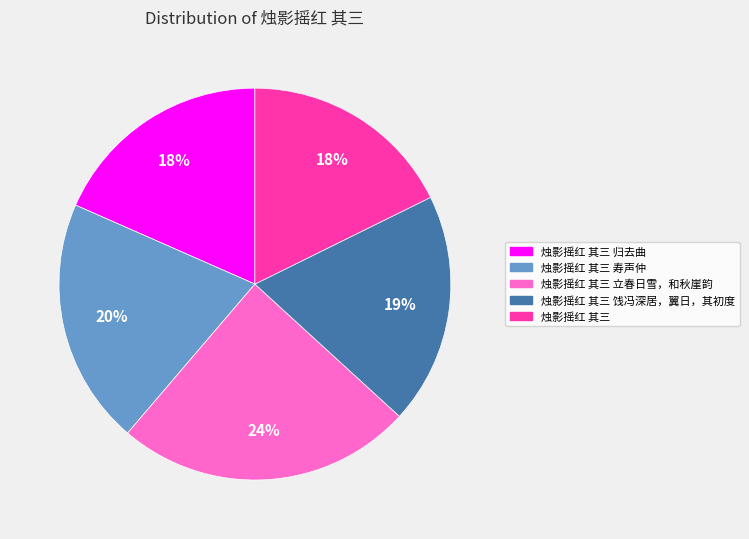

Approximately how many times larger is the value at 烛影摇红 其三 归去曲 compared to 烛影摇红 其三 寿声仲?

0.9